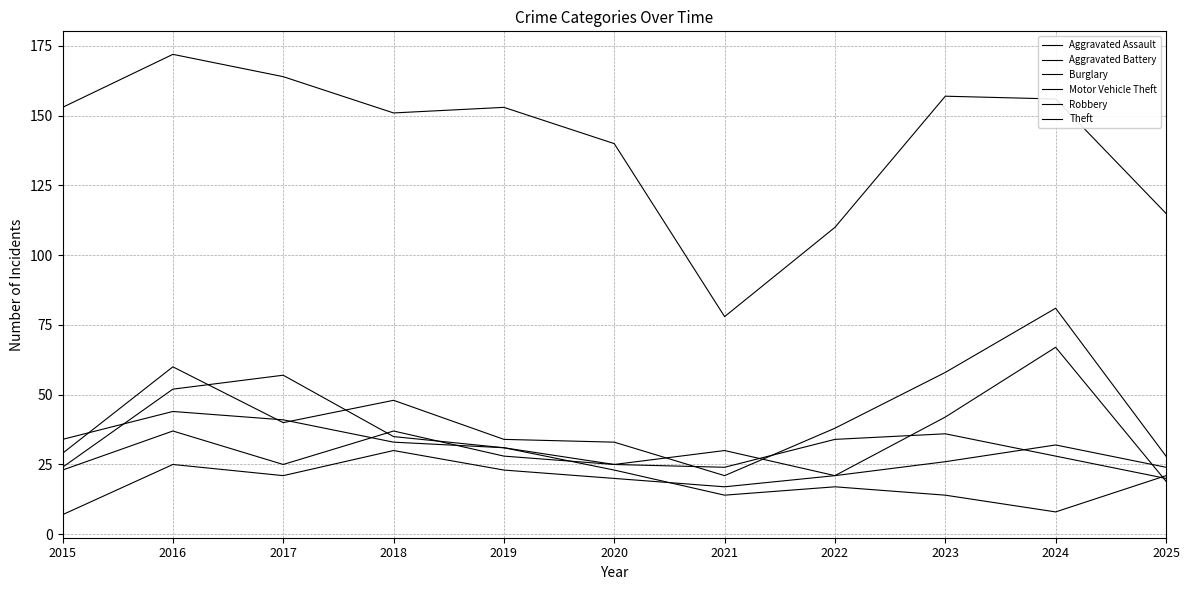

What is the difference between the maximum and minimum values in the Aggravated Battery series?

17